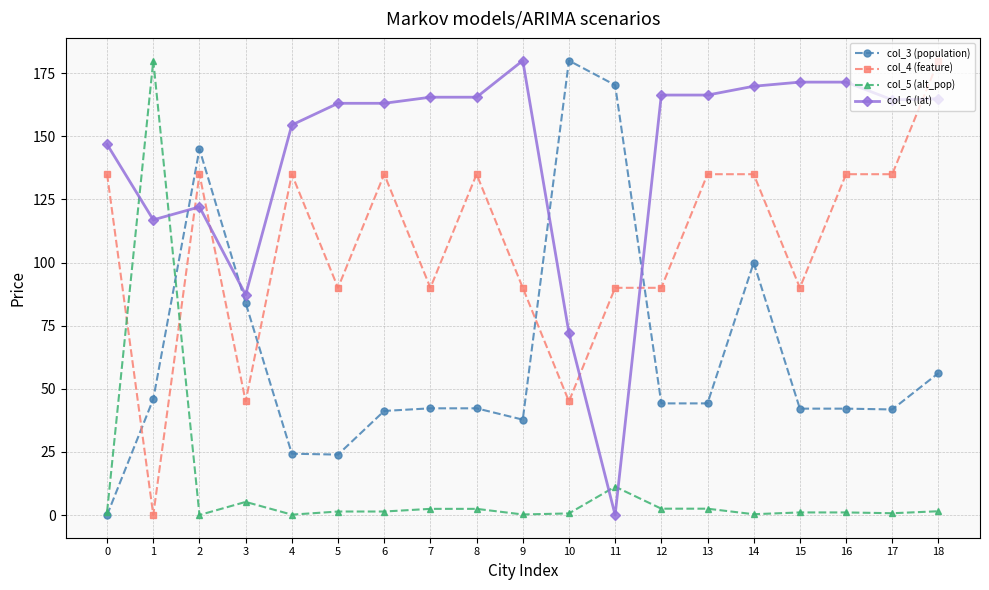

What is the value of the col_3 (population) point at the 6th from the left?

23.9